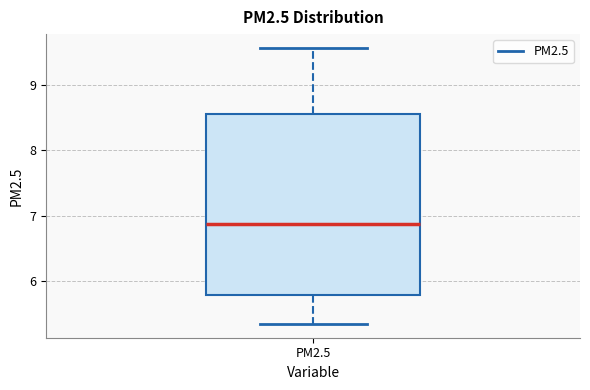

Read this box plot against the y-axis: the position of the median line, the range covered by the box, and the ends of both whiskers. The values are not printed on the chart, so give them approximately, as read against the axis.

median 6.9, box 5.8 to 8.5, whiskers 5.3 to 9.6